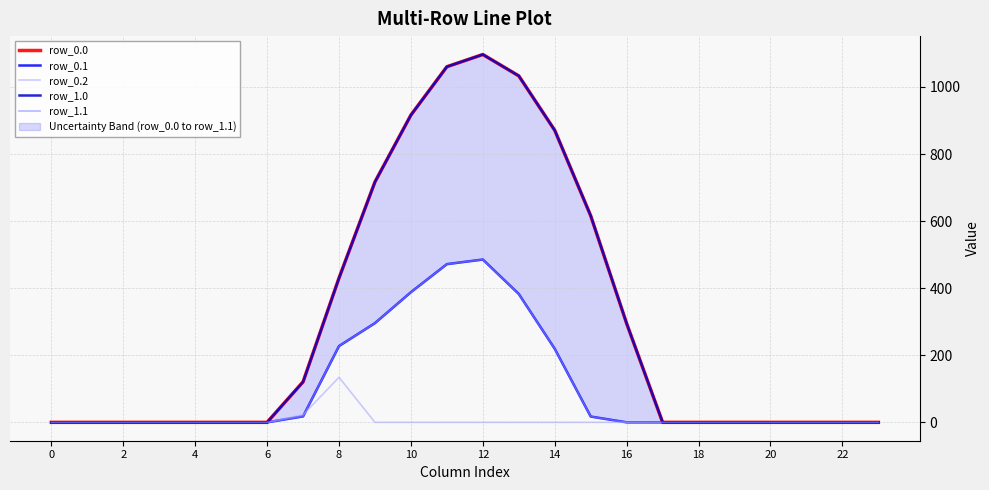

How many lines are shown in the chart?

5